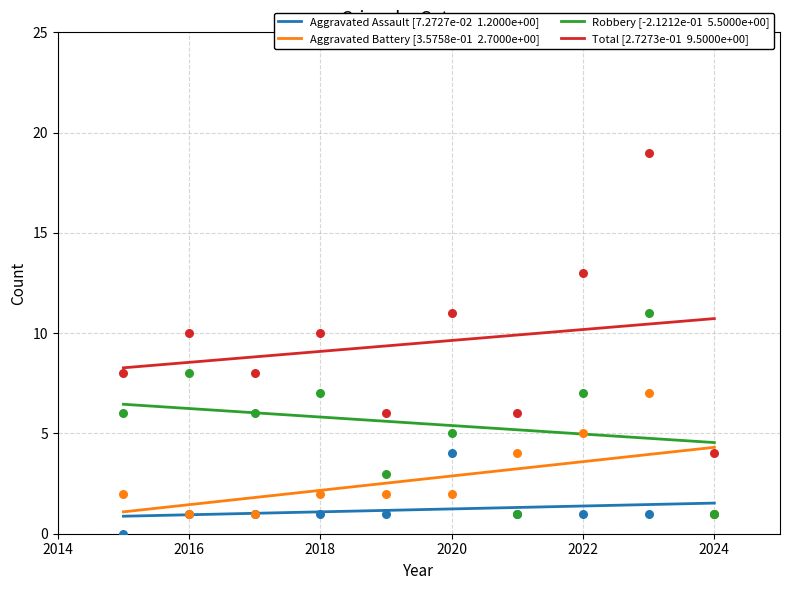

Which series contains the highest Y value?

Total [2.7273e-01  9.5000e+00]